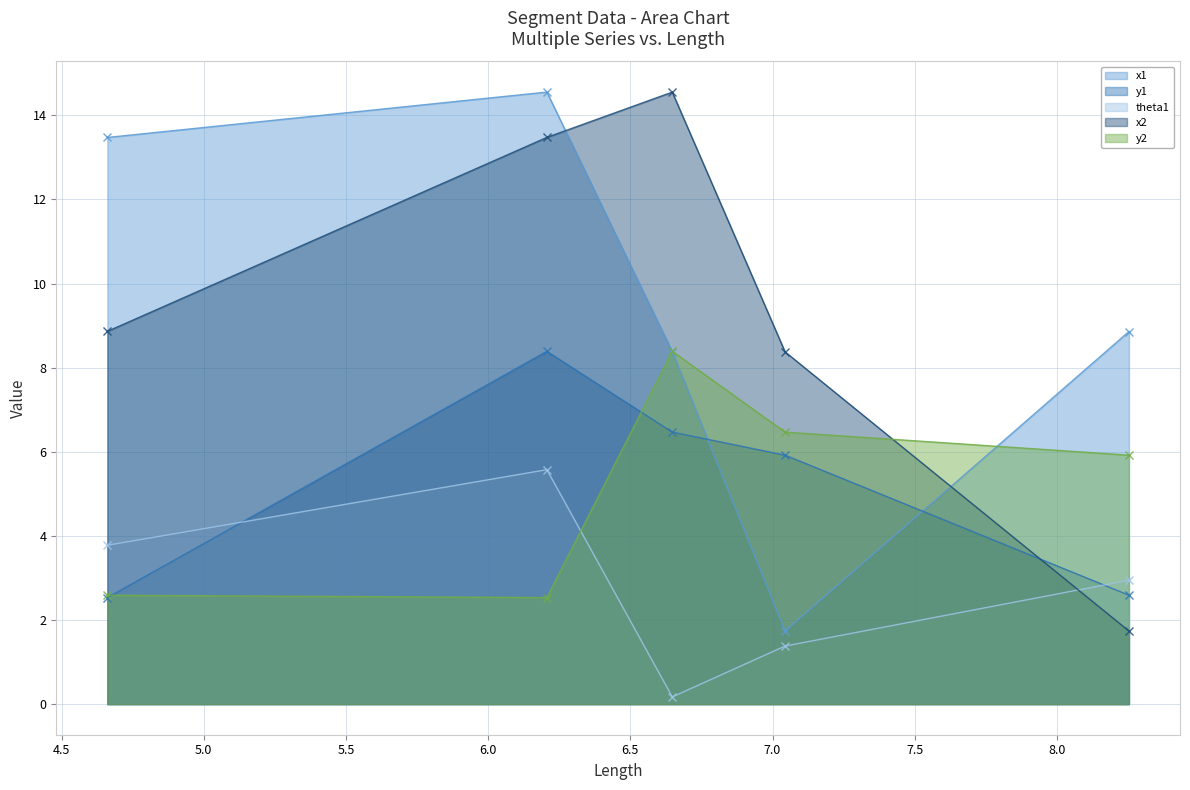

What is the smallest value displayed?

0.2